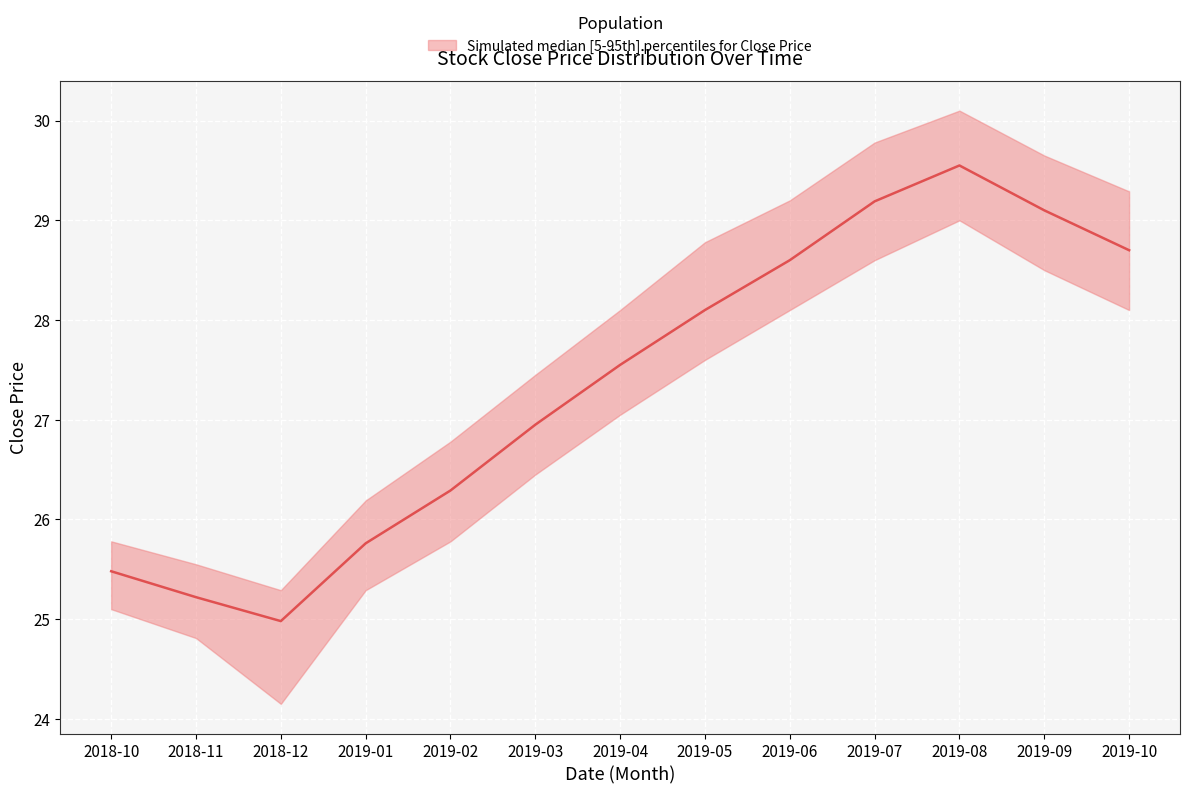

True or false: Close_median and Close_lower cross at least once.

False